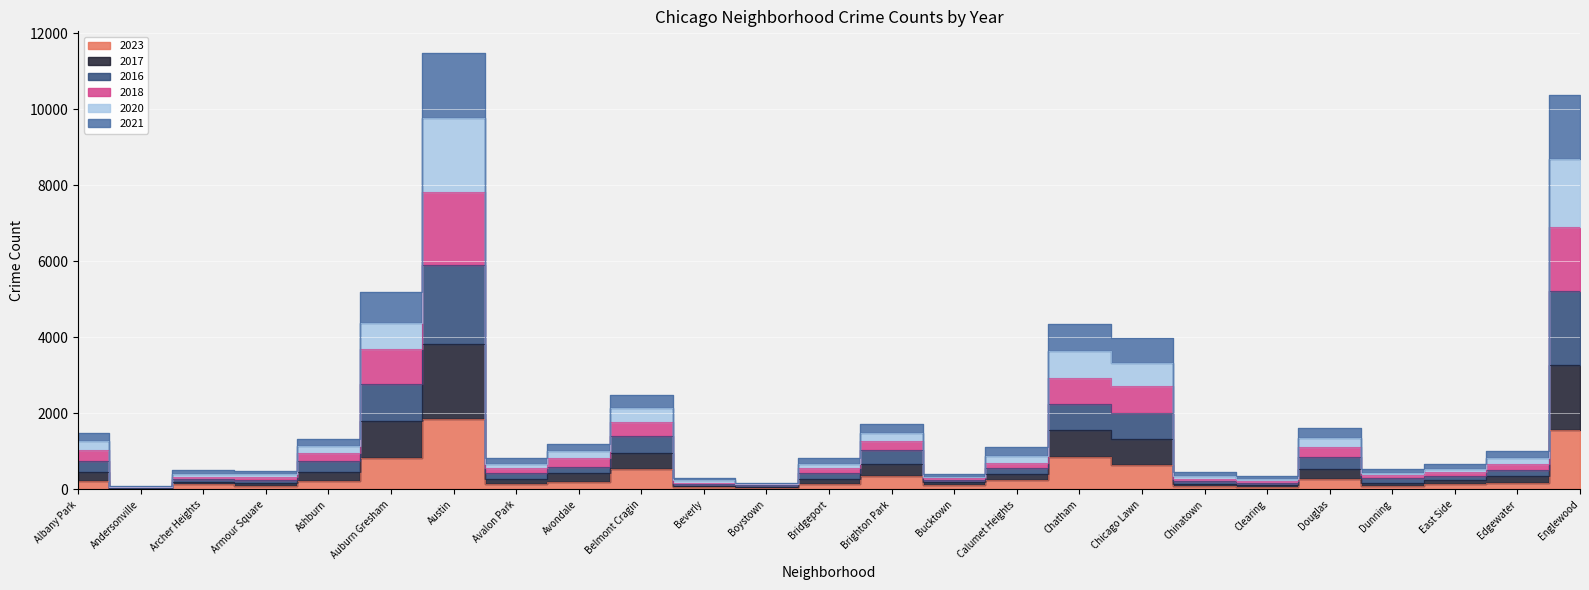

Is this an area chart (filled region under the line)?

No